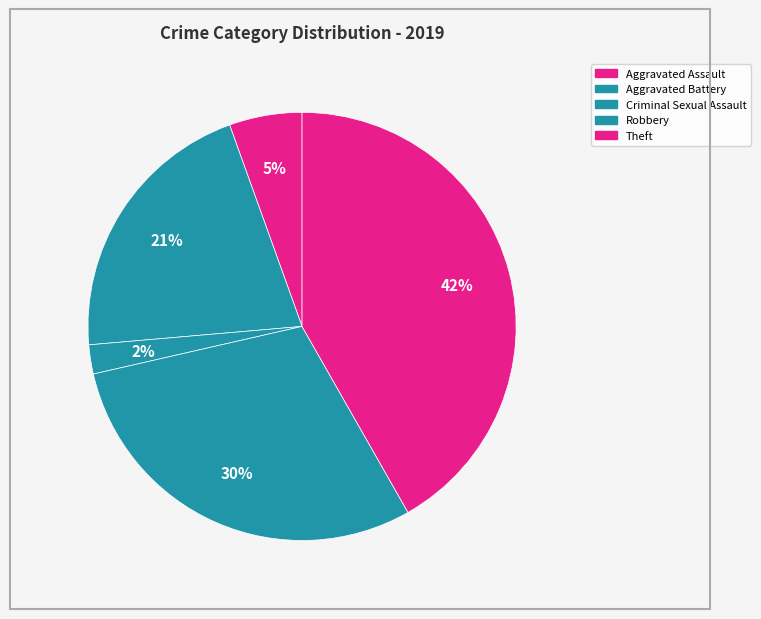

Is there a majority slice in this chart?

No